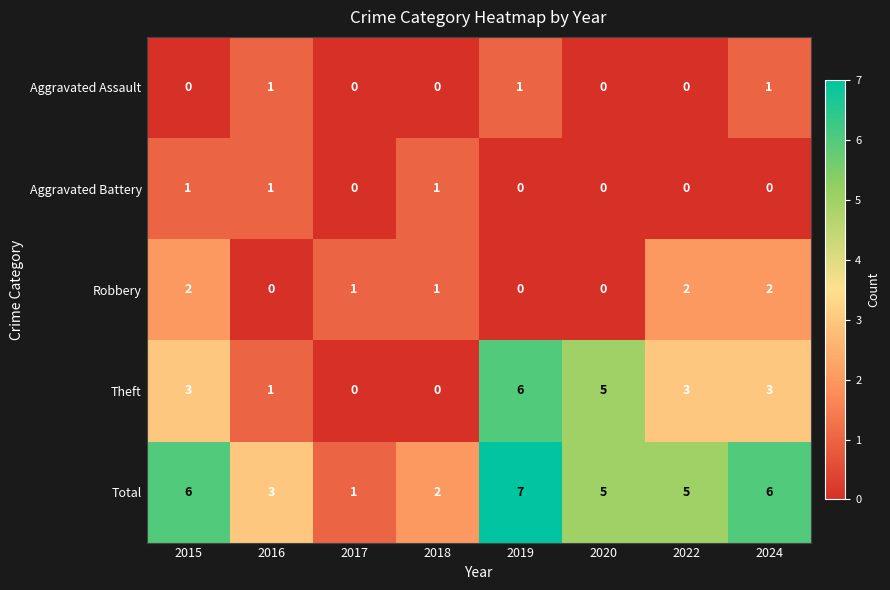

The value of Robbery at 2015 is 2. True or false?

True